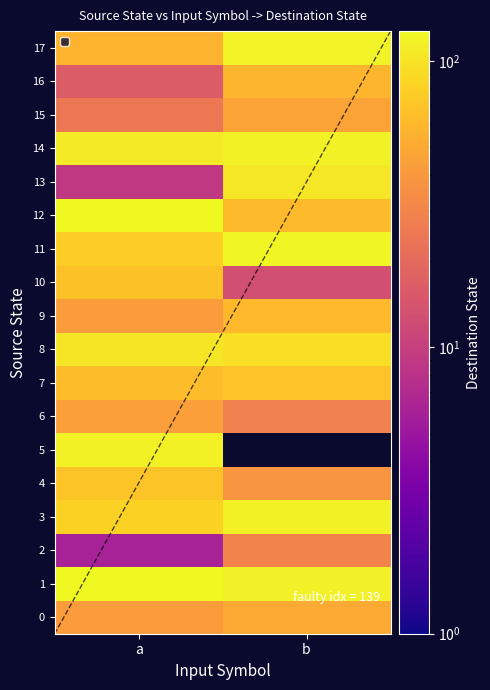

What is the total value across all series at a?

1183